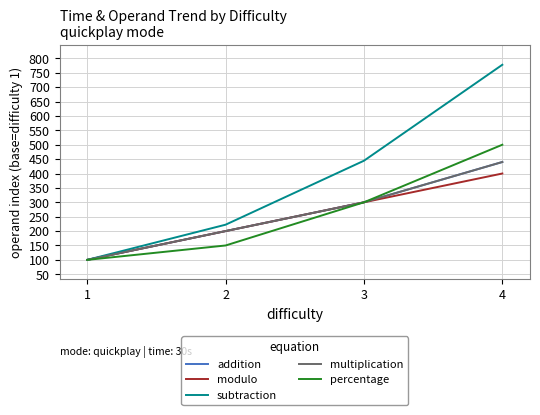

What value does the addition series have at 4?

440.0